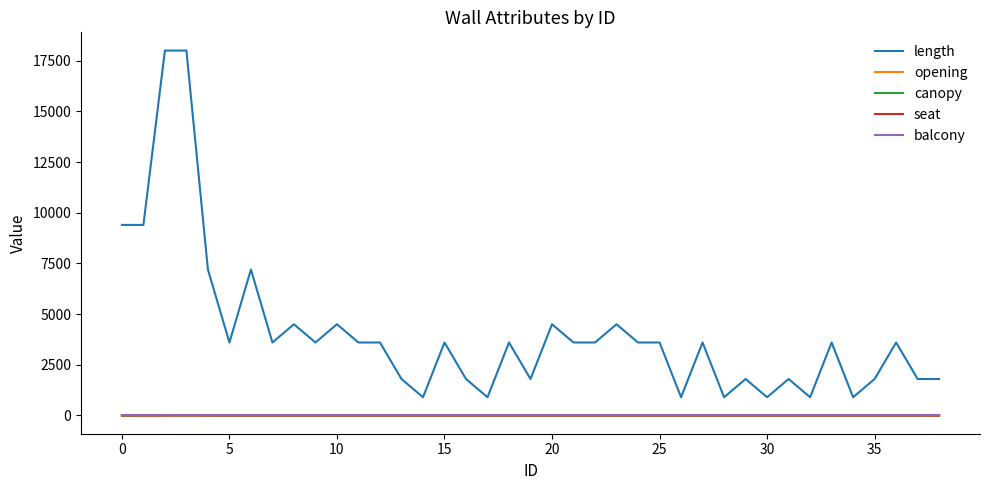

Which series has the largest range (max minus min)?

length